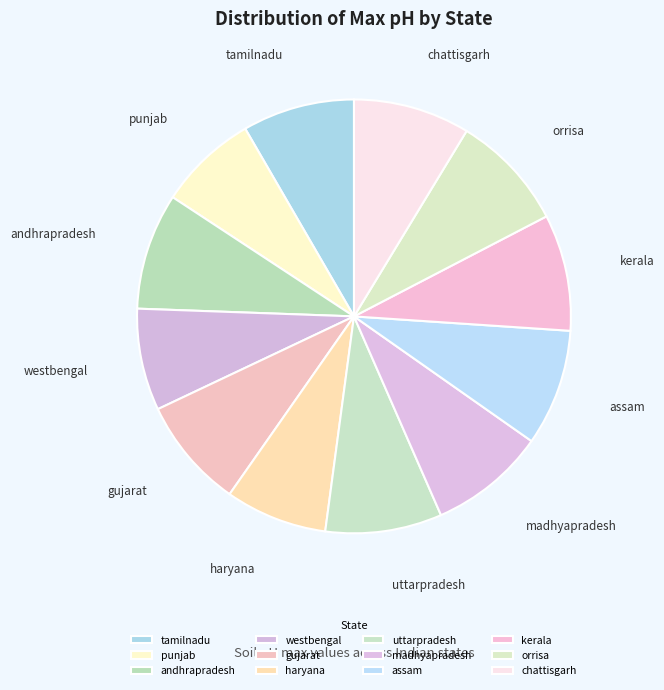

What is the smallest slice in the pie chart?

punjab